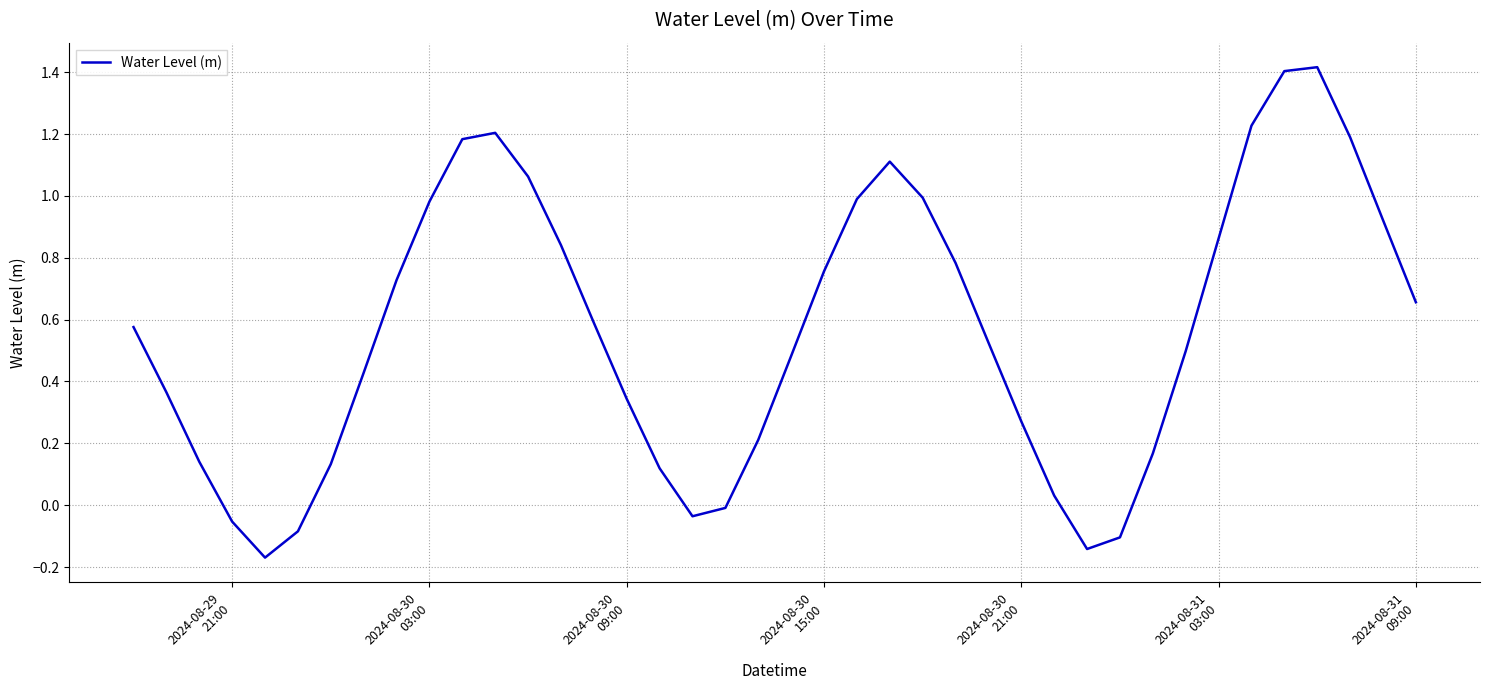

What is the maximum value shown in the chart?

1.4